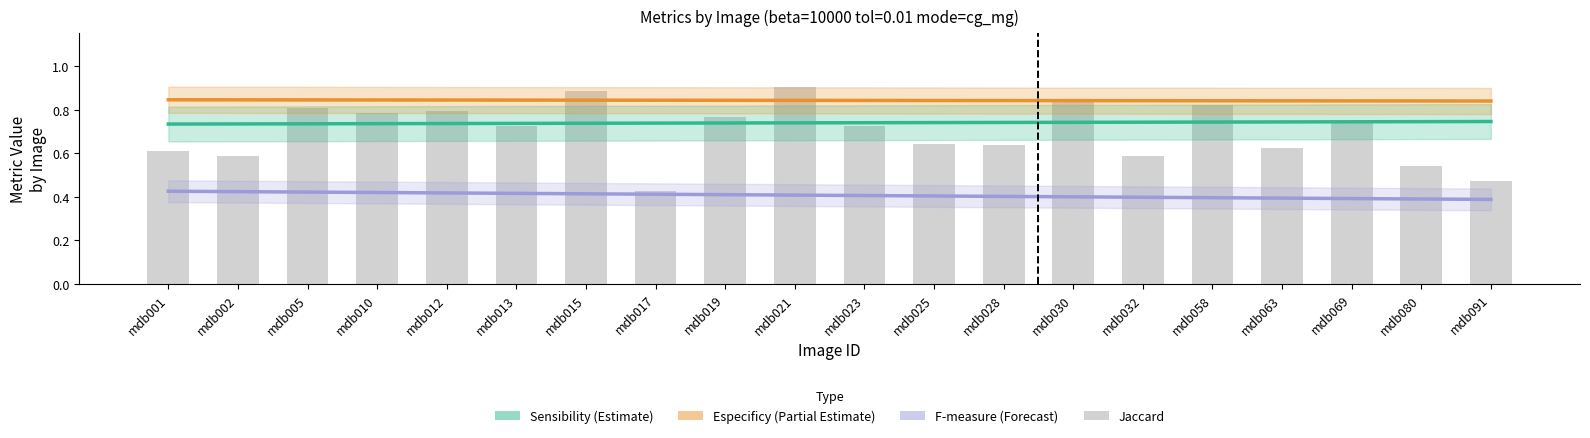

List the labels in order of Jaccard value, largest first.

mdb021, mdb015, mdb030, mdb058, mdb005, mdb012, mdb010, mdb019, mdb069, mdb013, mdb023, mdb025, mdb028, mdb063, mdb001, mdb002, mdb032, mdb080, mdb091, mdb017